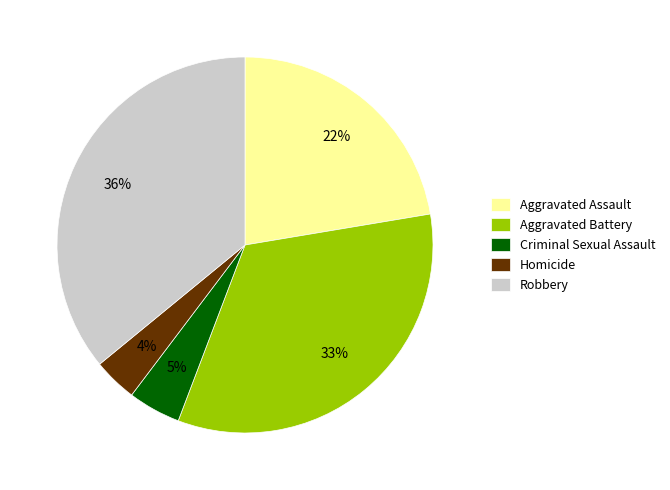

Count the number of slices in the pie.

5